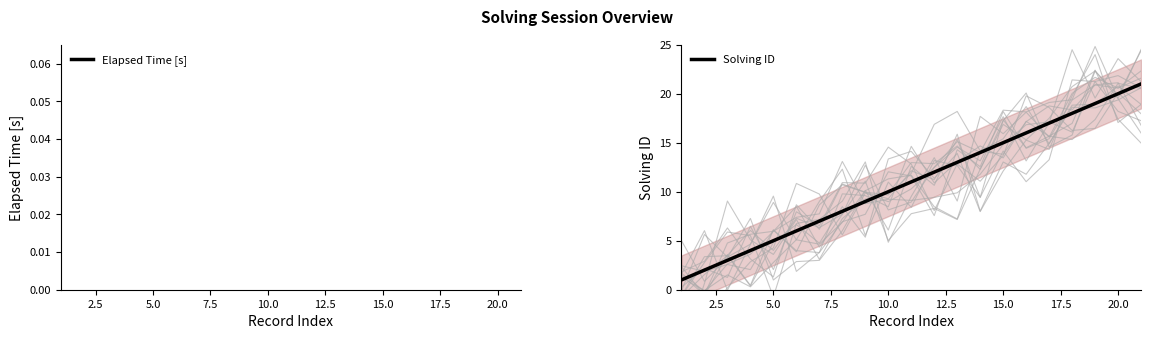

What are all the series names shown in the legend?

Elapsed Time [s], Solving ID